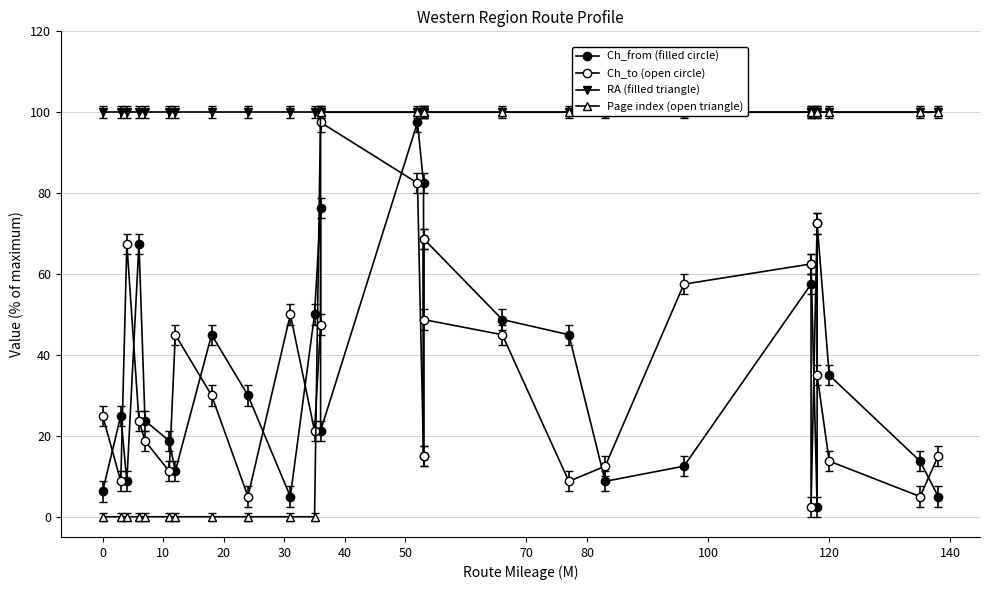

What is the average value of the Ch_from series?

36.3